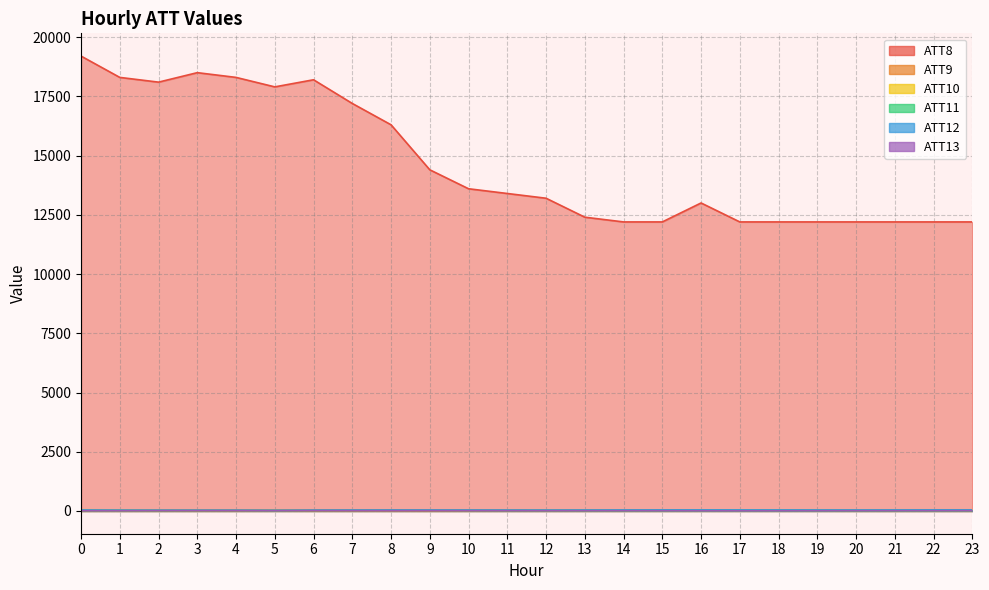

How many lines are shown in the chart?

6